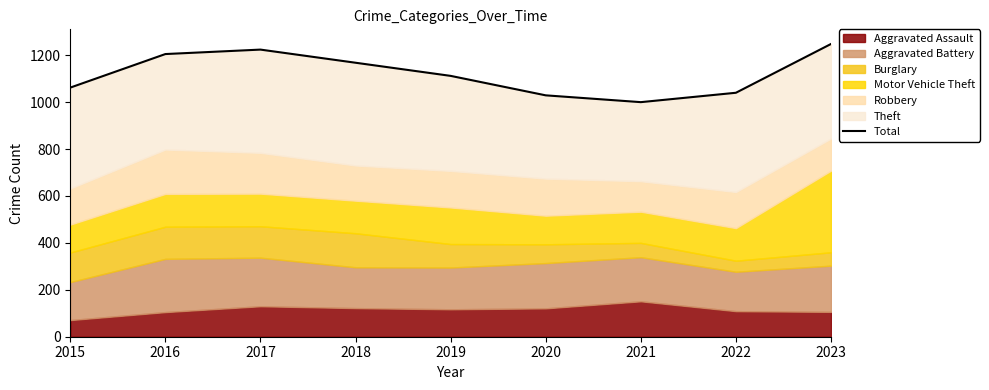

The chart shows a value of 1168 at 2018. True or false?

True